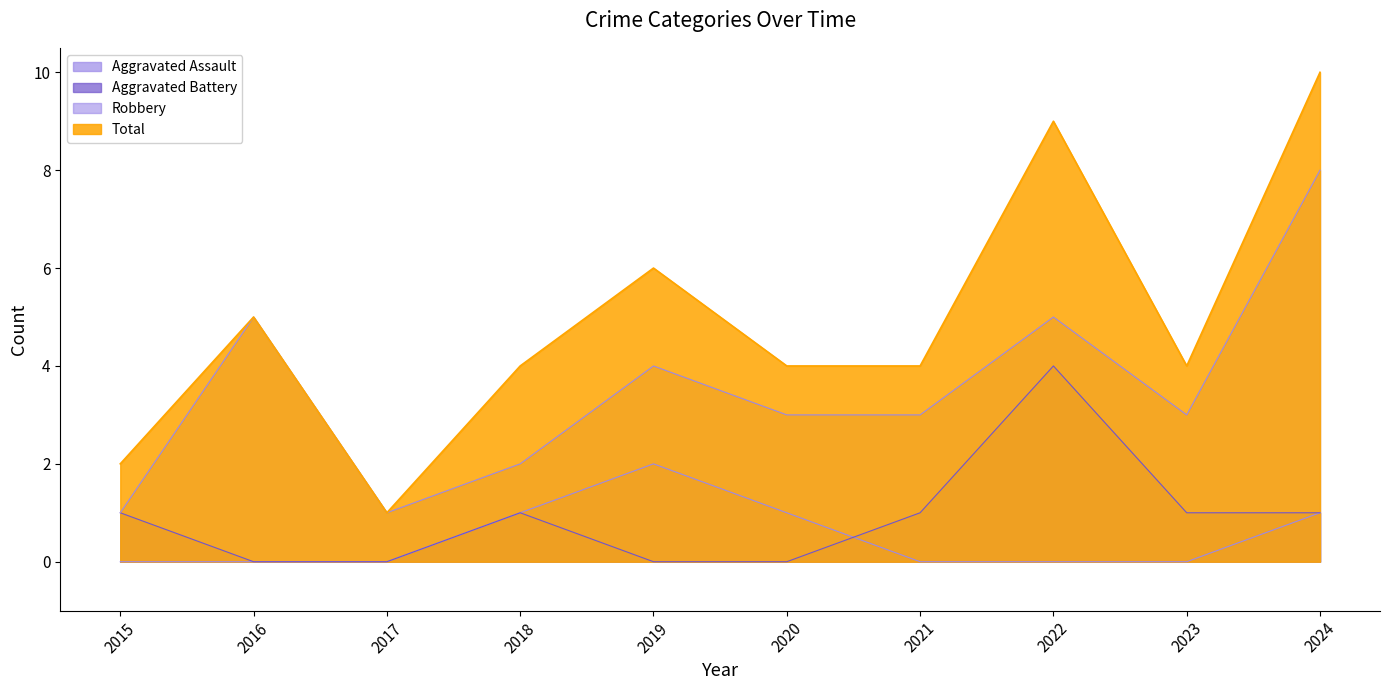

At which category does the chart reach its peak across all series?

2024